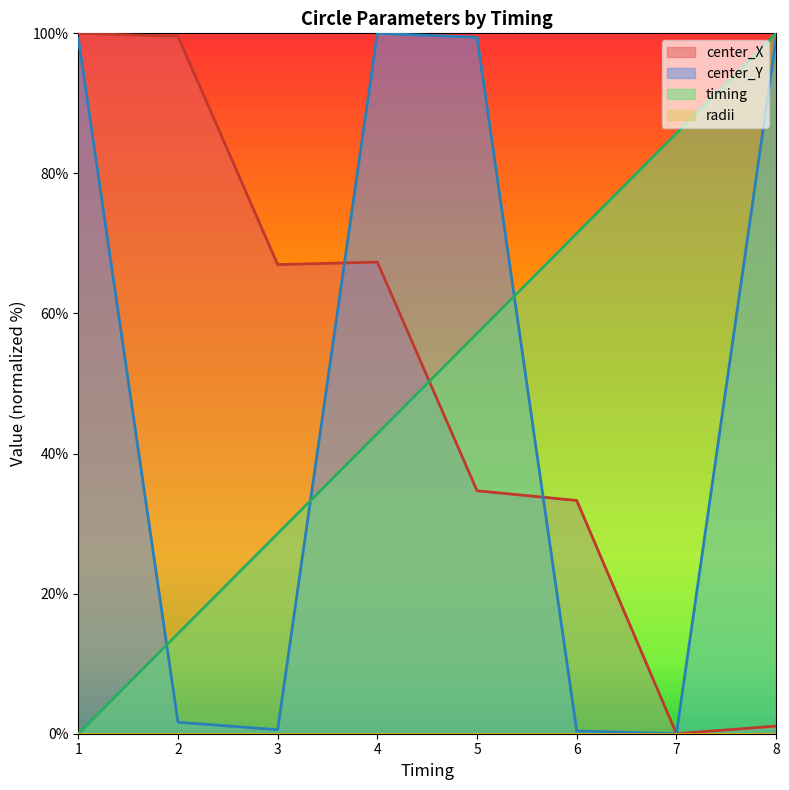

Between 1 and 3, which is larger?

1